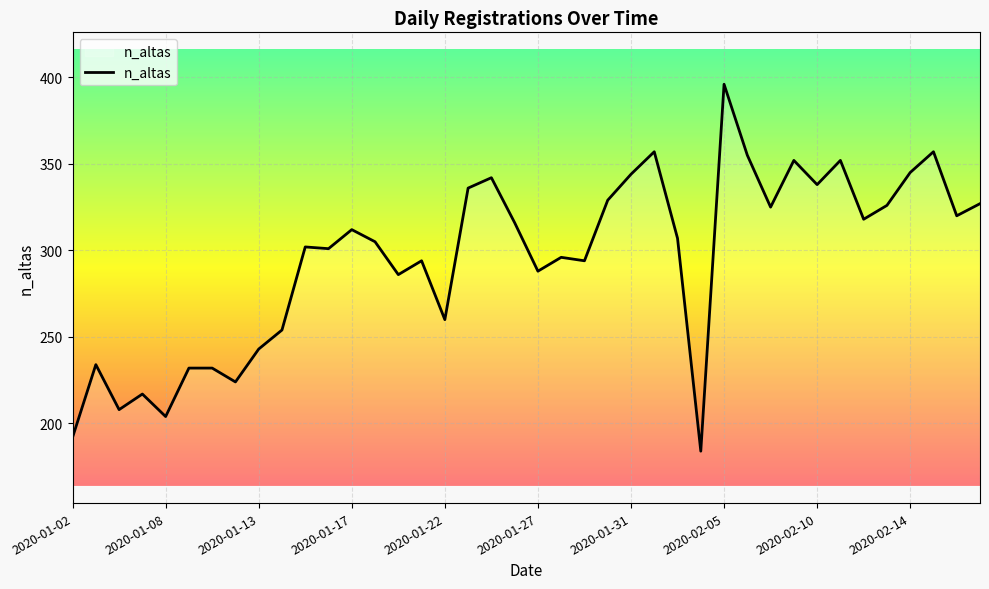

What is the minimum value shown in the chart?

184